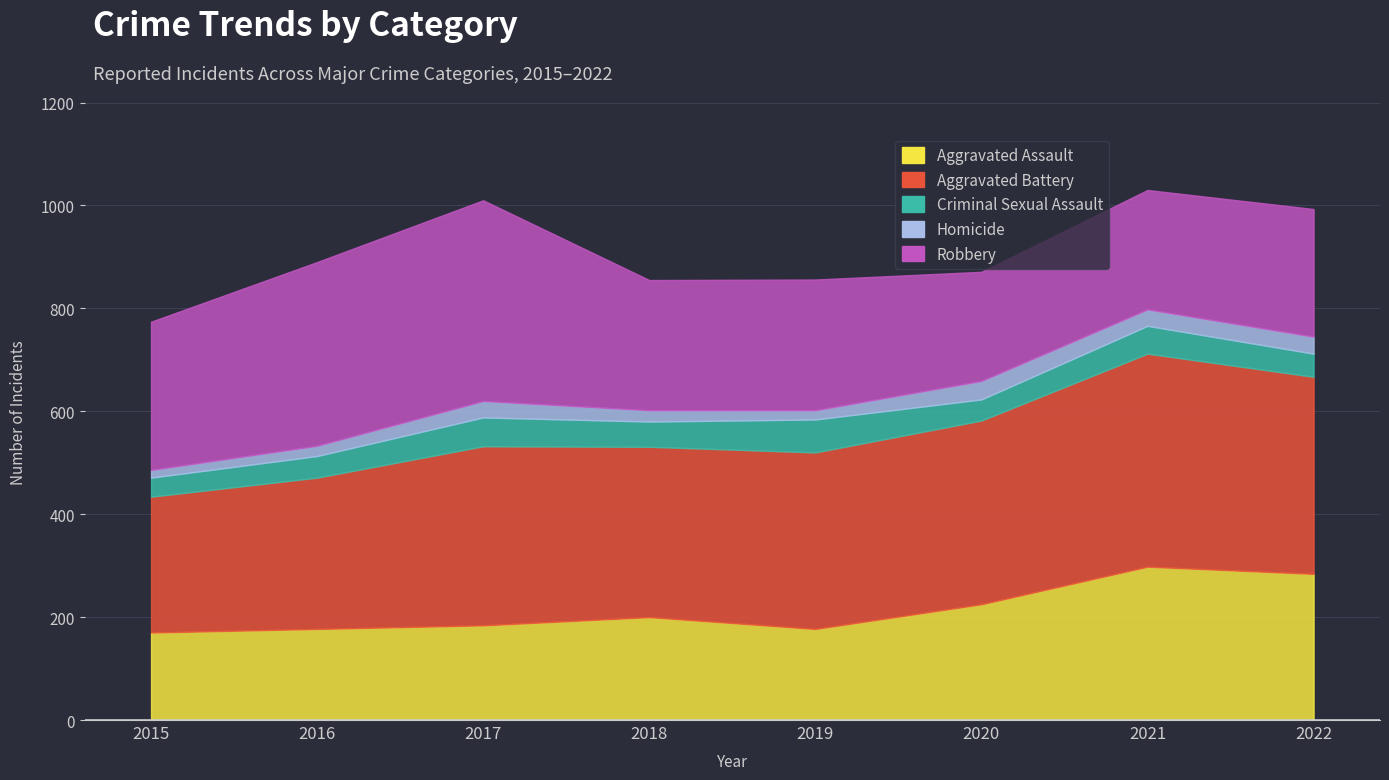

At which category is the sum across all series the highest?

2021